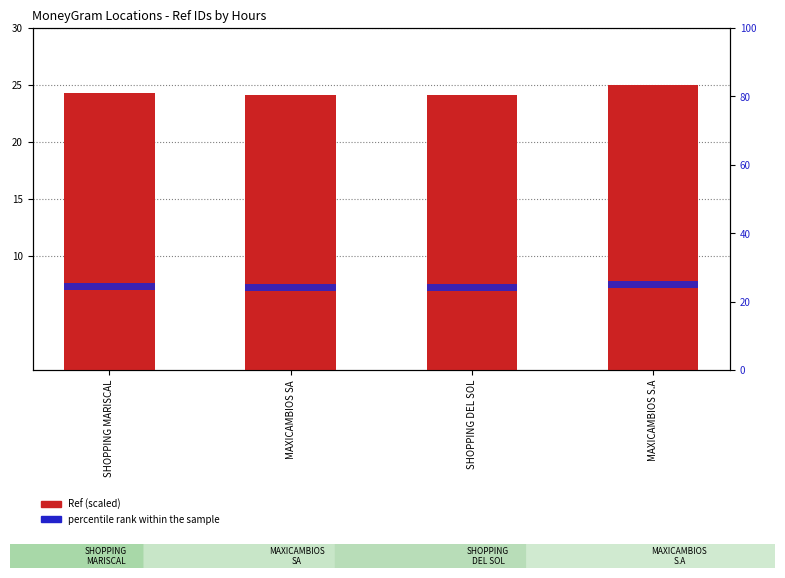

What are all the series names shown in the legend?

Ref (scaled), percentile rank